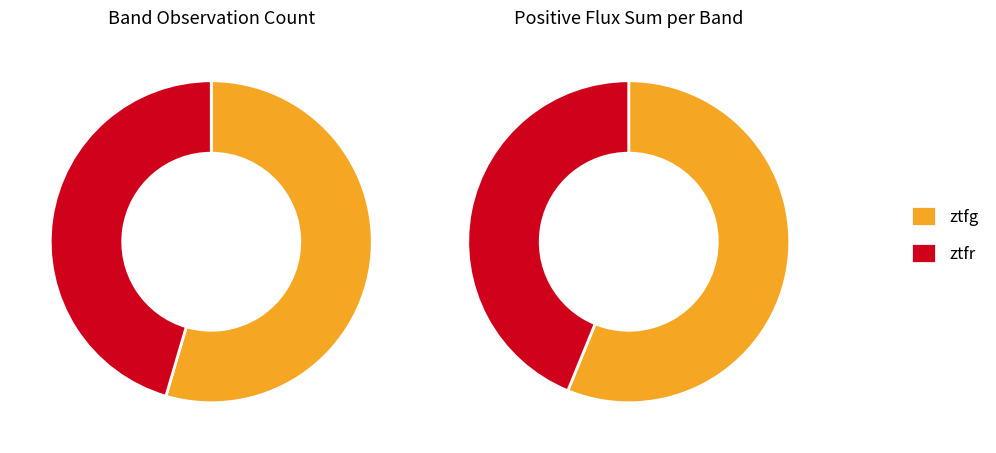

Is there any slice that represents more than half of the pie?

Yes